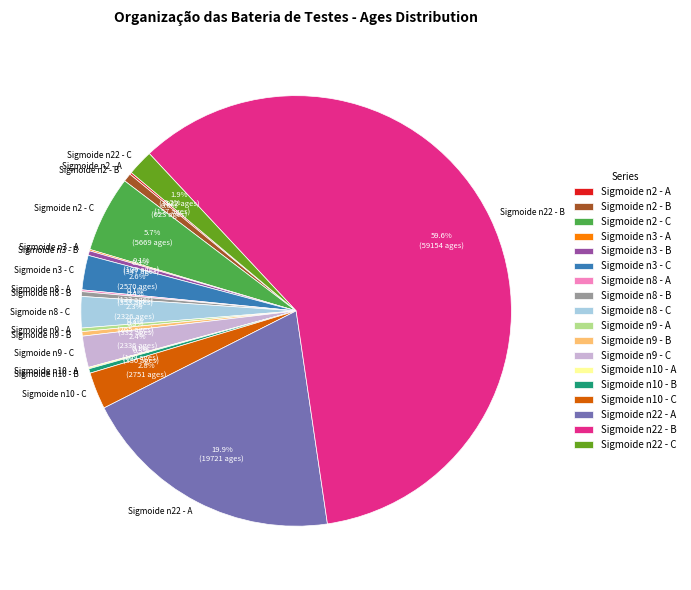

What percentage is NOT represented by Sigmoide n8 - B?

99.6%